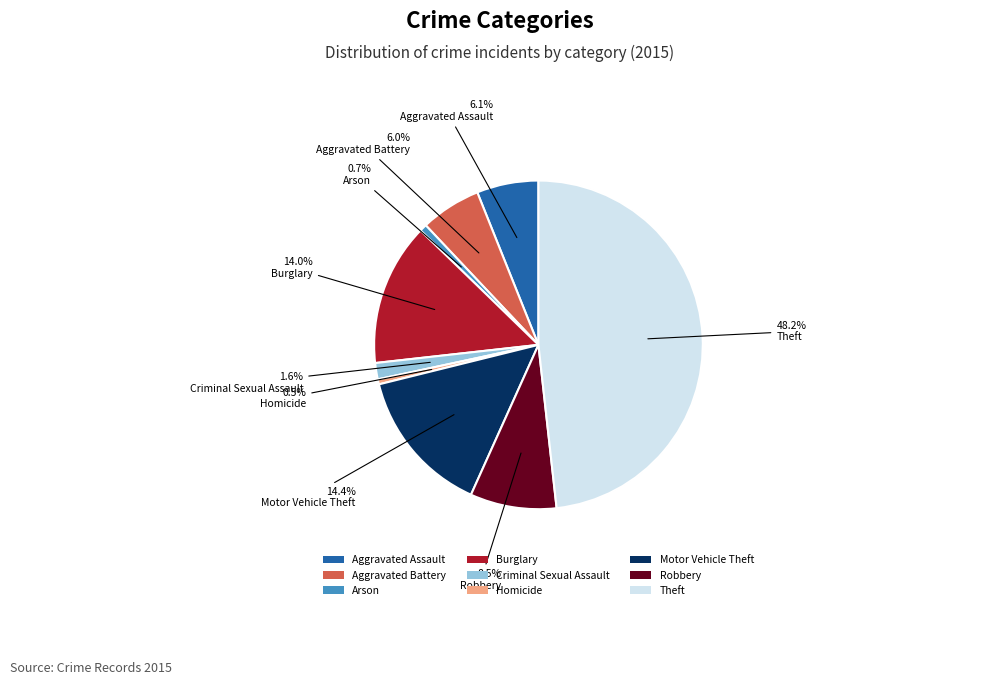

Which slice is the largest?

Theft